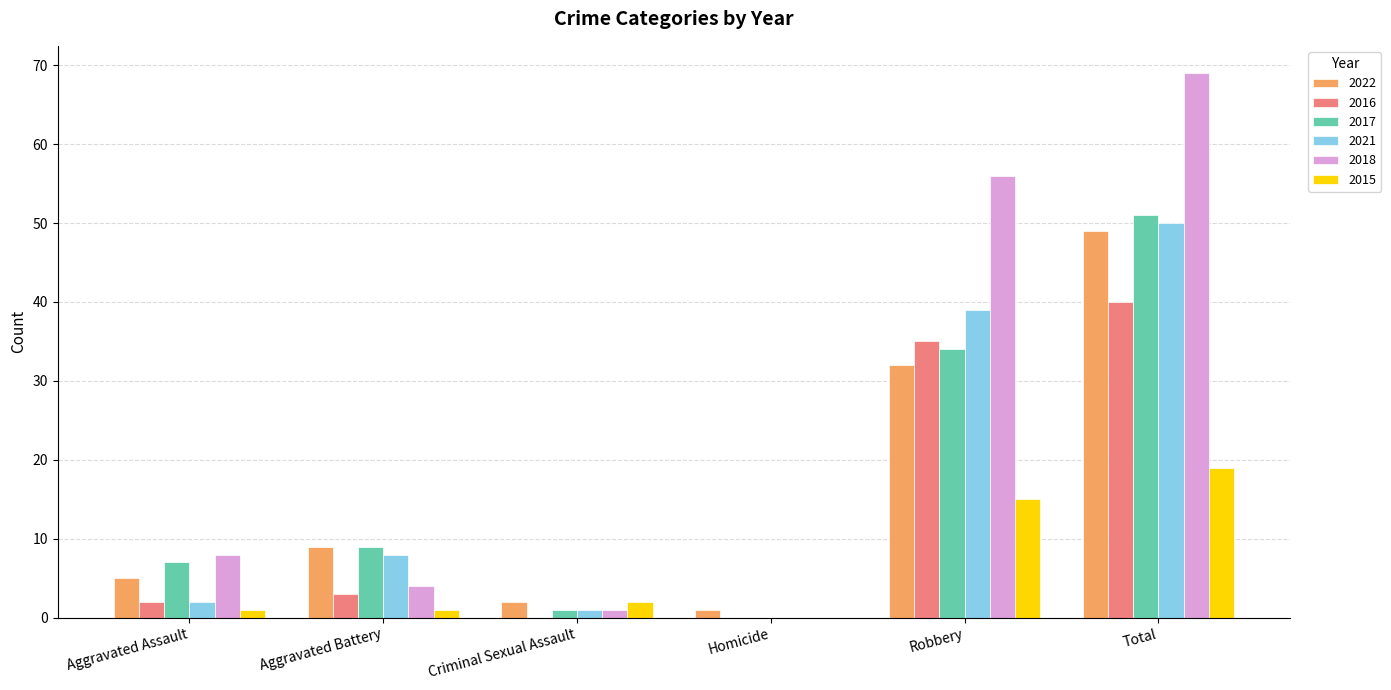

The value of 2015 at Homicide is 7. True or false?

False